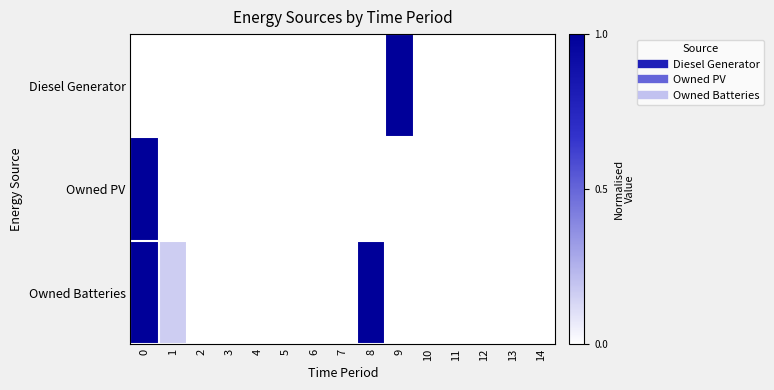

Reading left to right, transcribe all the data shown in this chart.

Diesel Generator: 0=0.0	1=0.0	2=0.0	3=0.0	4=0.0	5=0.0	6=0.0	7=0.0	8=0.0	9=1.0	10=0.0	11=0.0	12=0.0	13=0.0	14=0.0
Owned PV: 0=1.0	1=0.0	2=0.0	3=0.0	4=0.0	5=0.0	6=0.0	7=0.0	8=0.0	9=0.0	10=0.0	11=0.0	12=0.0	13=0.0	14=0.0
Owned Batteries: 0=1.0	1=0.2	2=0.0	3=0.0	4=0.0	5=0.0	6=0.0	7=0.0	8=1.0	9=0.0	10=0.0	11=0.0	12=0.0	13=0.0	14=0.0